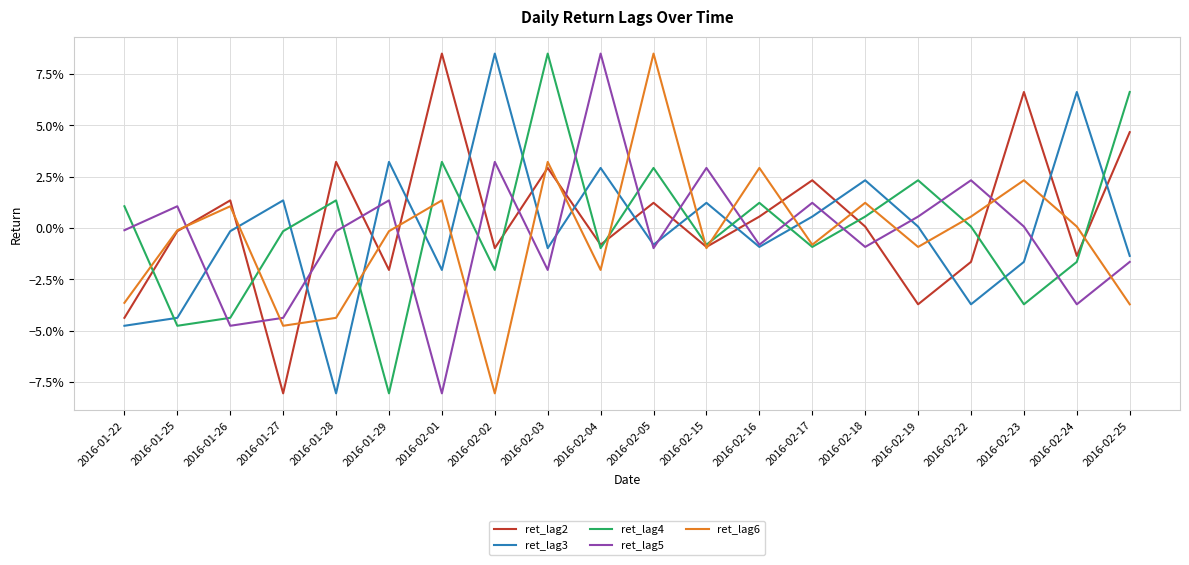

Which series ends up on top after the final intersection of ret_lag4 and ret_lag5?

ret_lag4